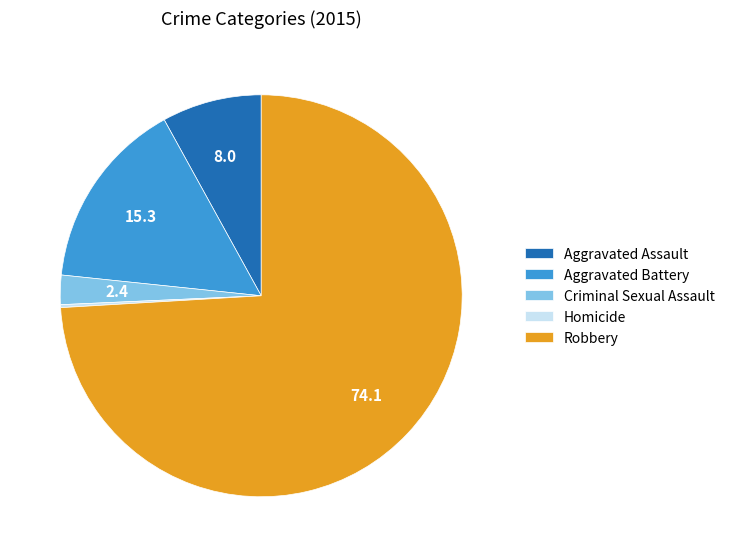

Is the sum of Aggravated Battery and Aggravated Assault greater than half?

No